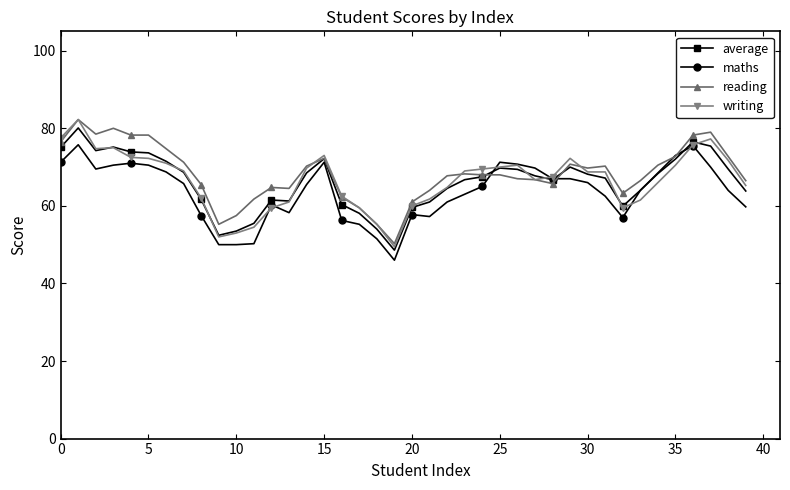

What is the highest value of the average series?

80.1